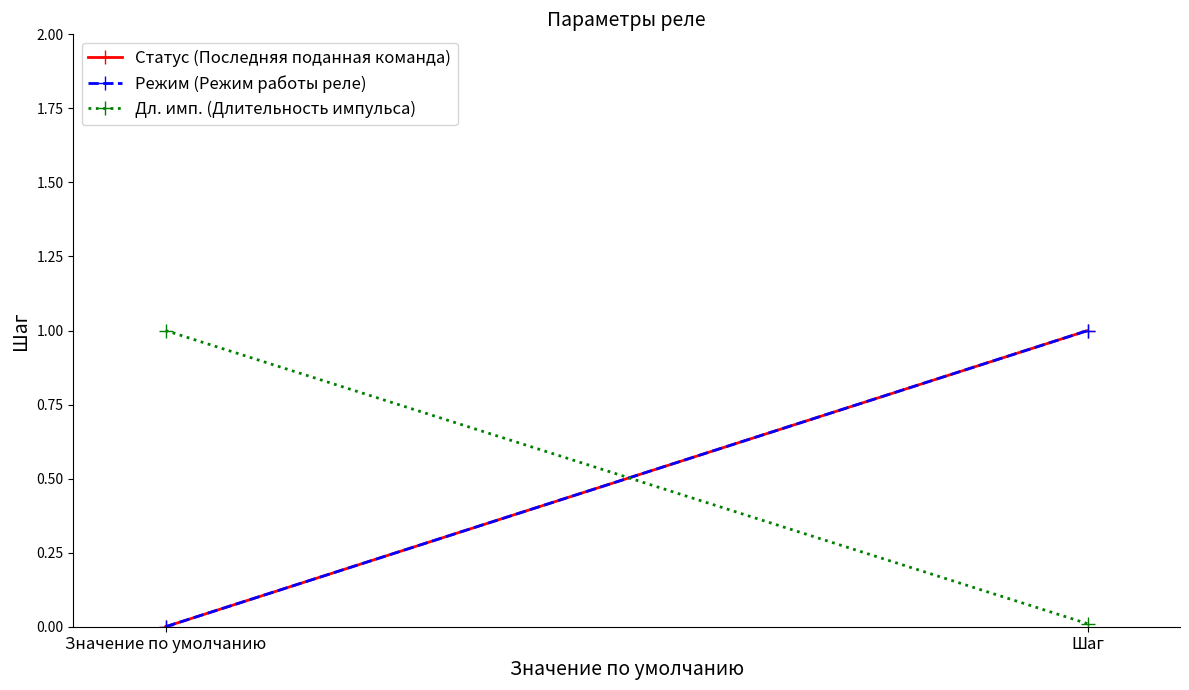

How many values in Статус (Последняя поданная команда) are above zero?

1